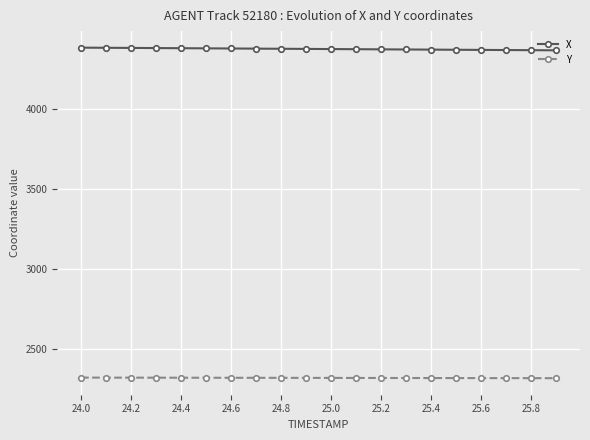

Which series has the largest total across all categories?

X